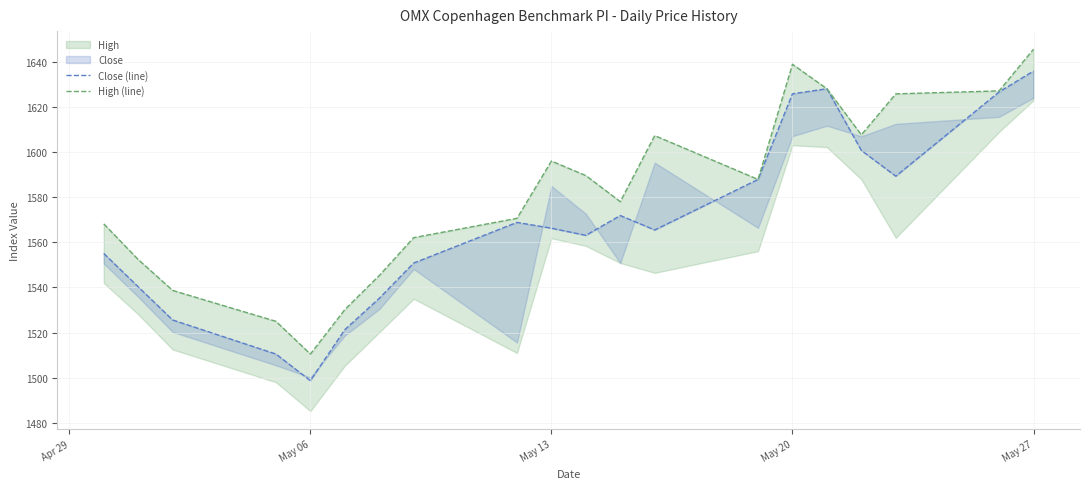

True or false: High (line) and Close (line) intersect in this chart.

False